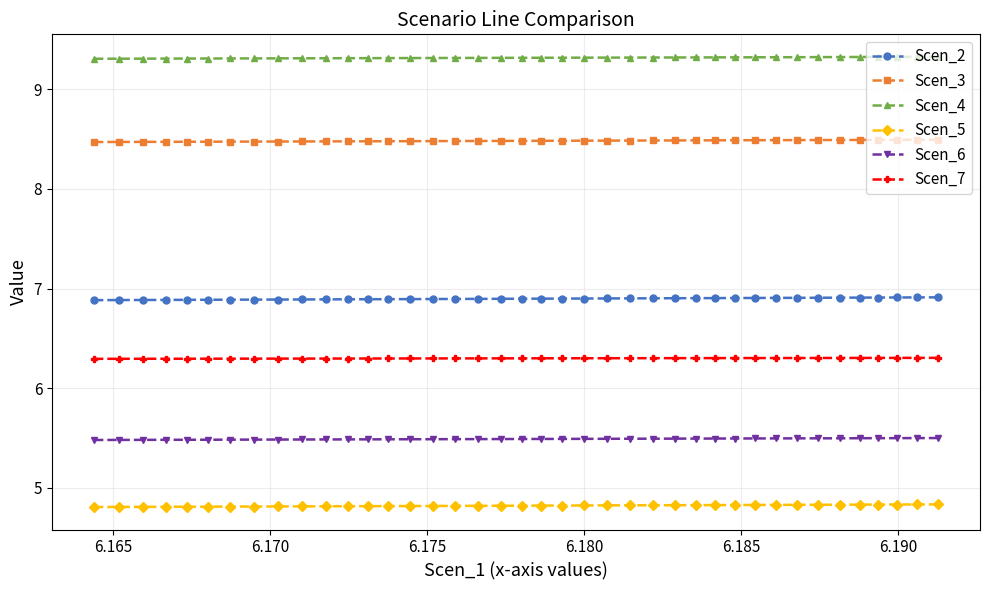

How many categories are shown in the chart?

40